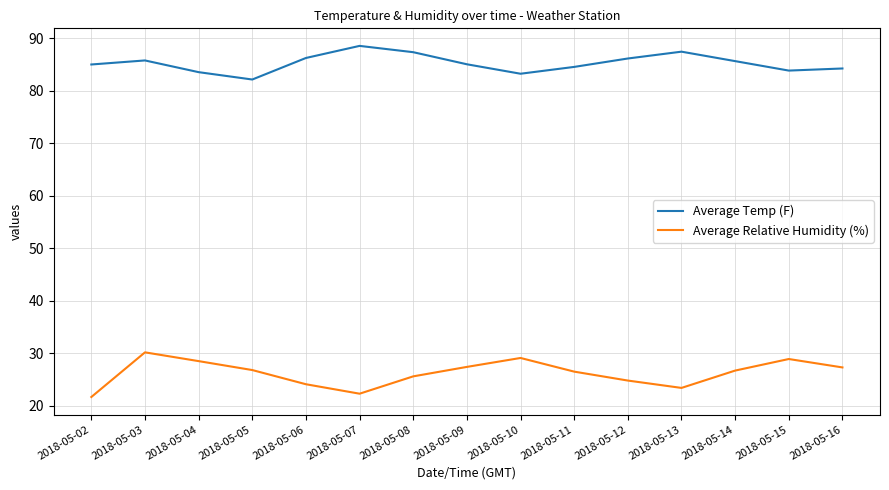

What are all the series names shown in the legend?

Average Temp (F), Average Relative Humidity (%)